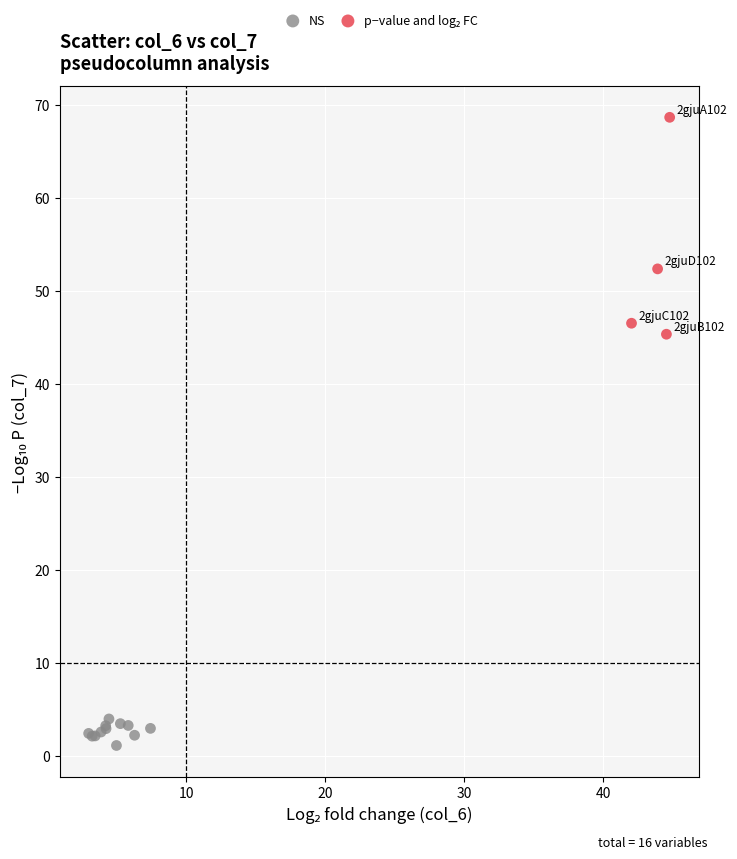

Which series contains the lowest Y value?

NS